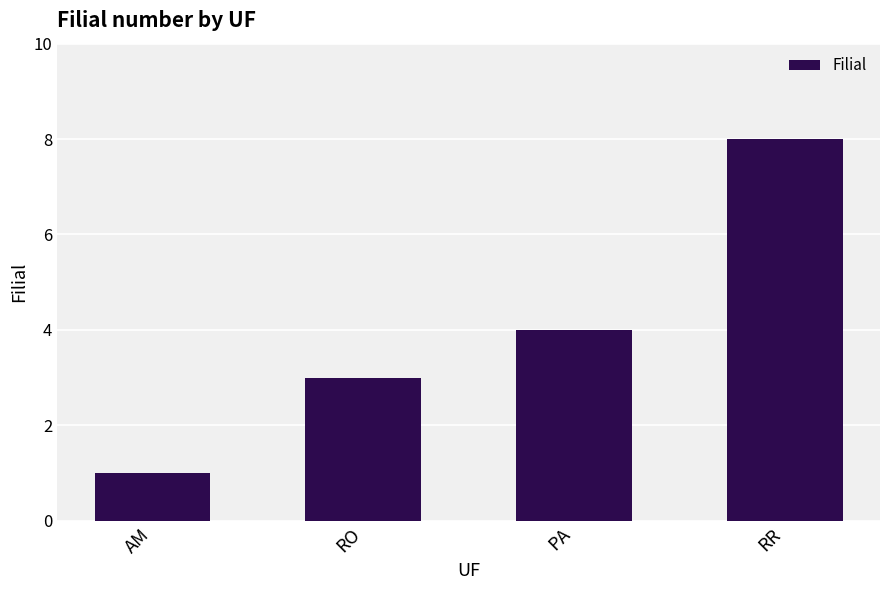

Which category has the lowest value across all series?

AM